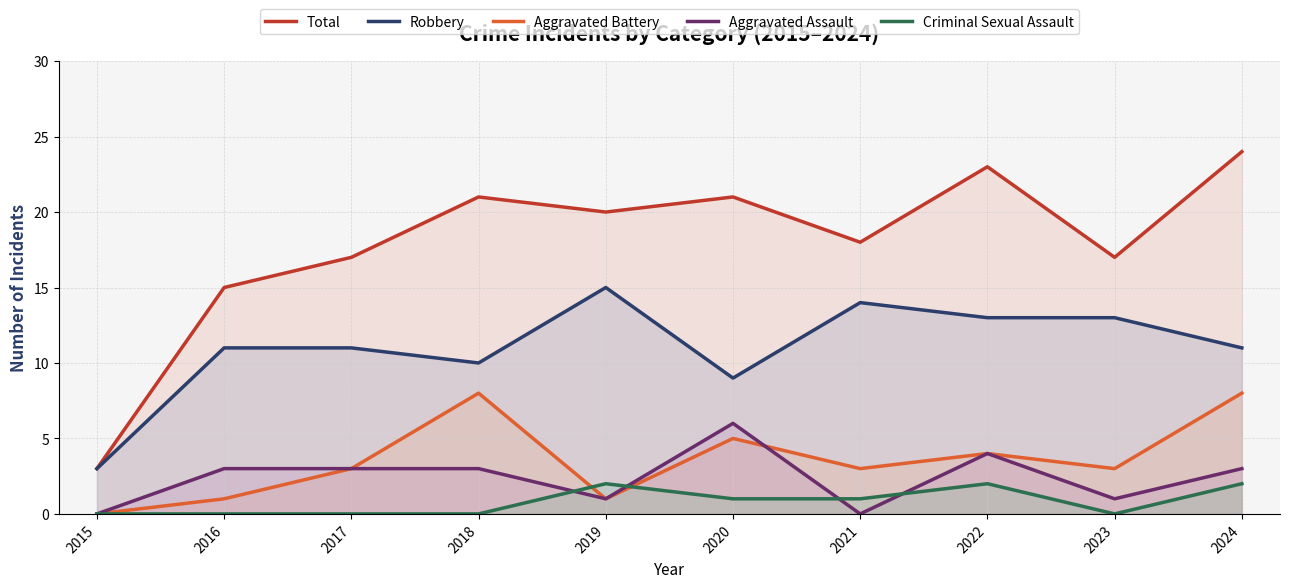

At which label is Total closest to 13?

2016